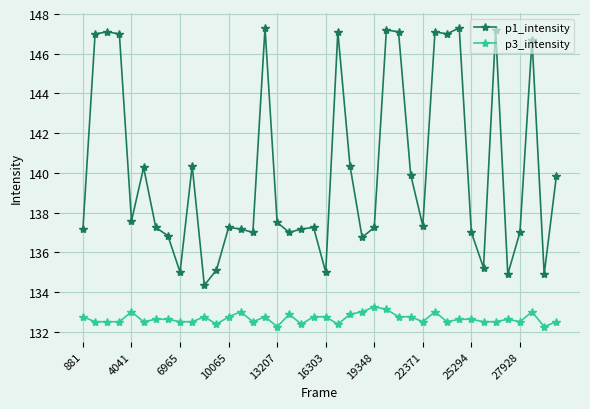

Which series has the largest total across all categories?

p1_intensity